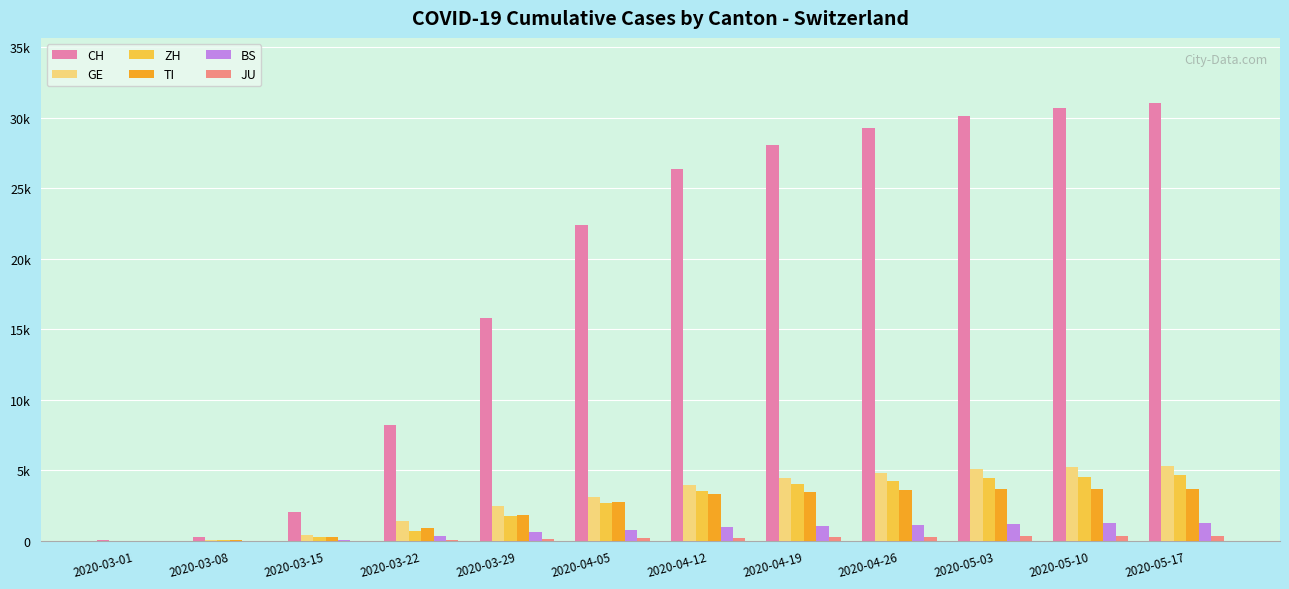

Is the value of ZH at 2020-03-01 greater than the value of GE at 2020-05-03?

No